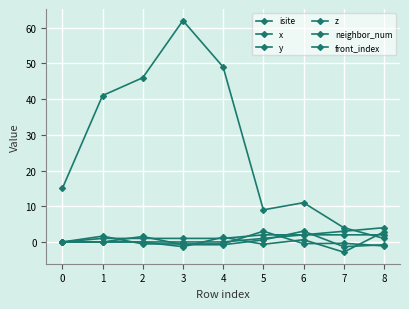

Is it true that front_index equals 3.0 at 7?

True